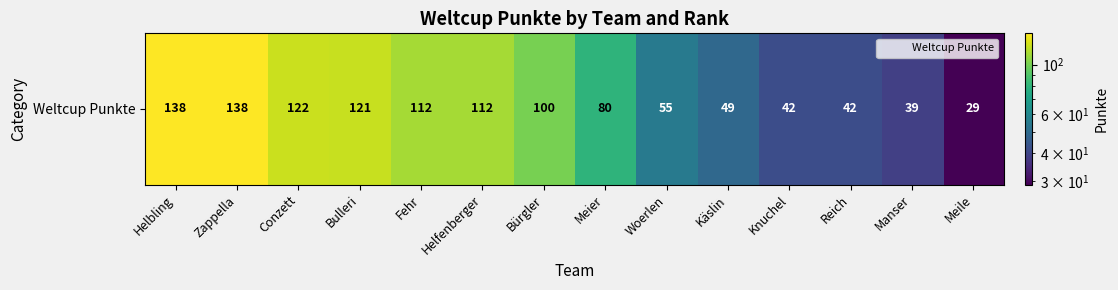

At which label is the value closest to 83?

Meier